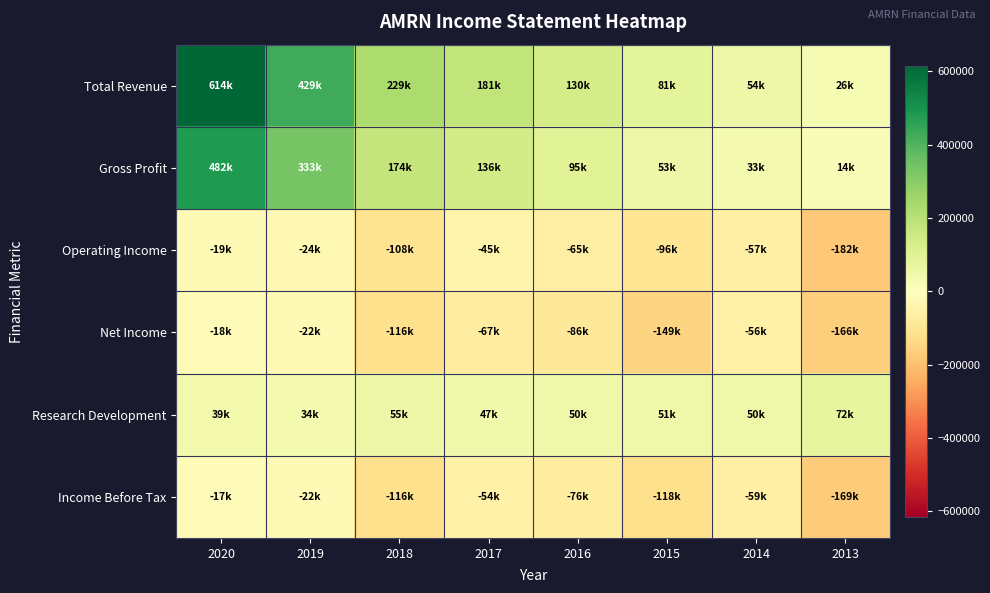

Which series changed the most between 2018 and 2013?

Total Revenue